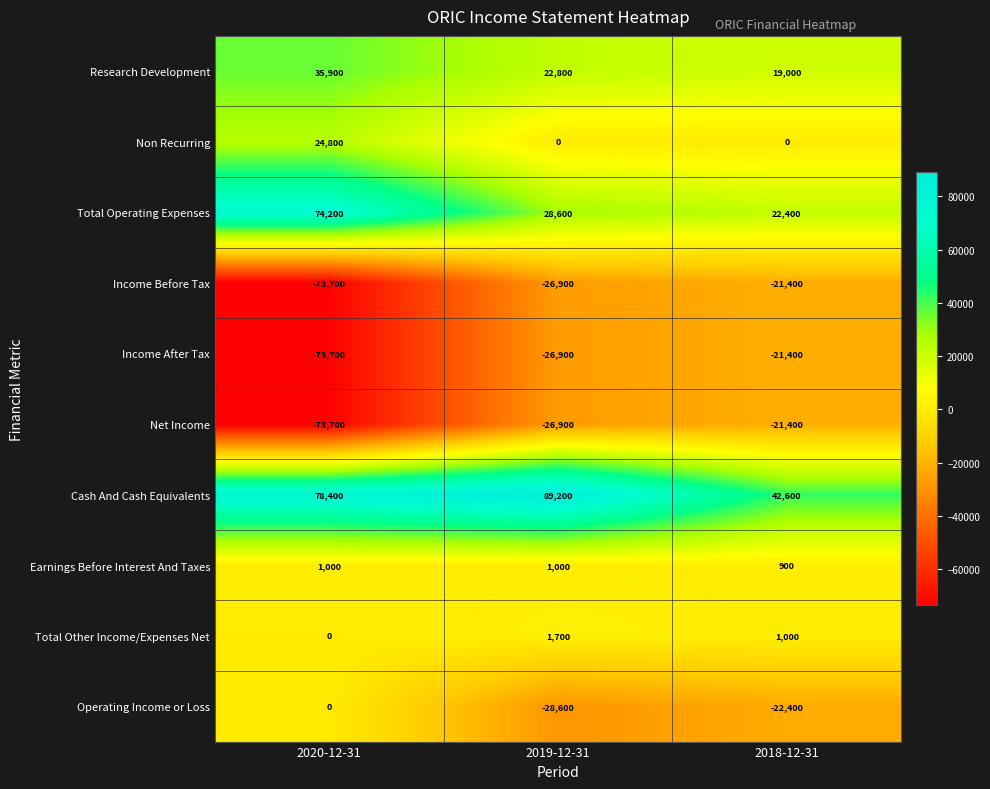

The Operating Income or Loss series shows 16340 at 2020-12-31. True or false?

False